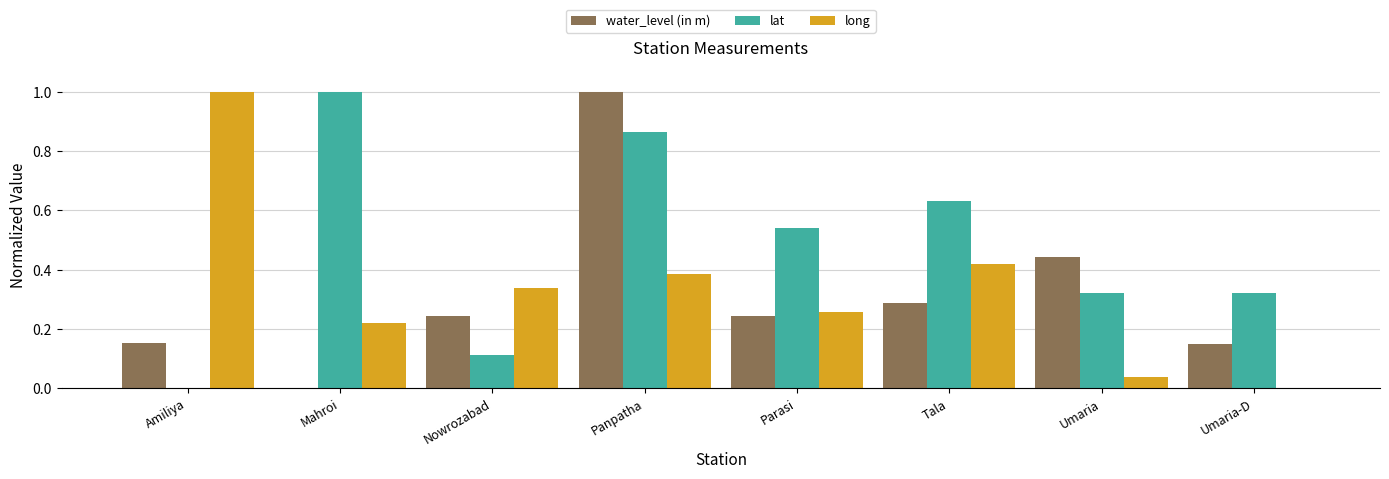

Is the value of long at Umaria-D greater than the value of water_level (in m) at Amiliya?

No